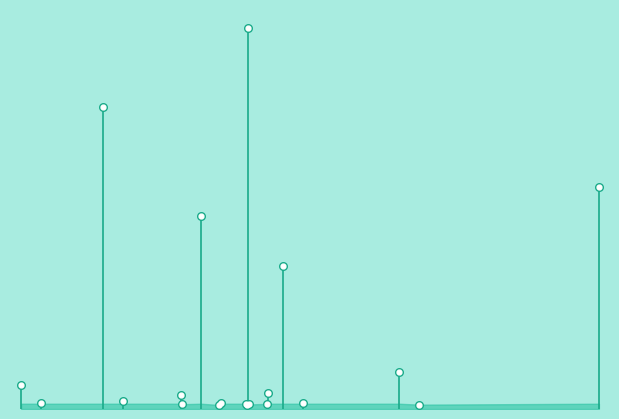

Between 437.2674255371094 and 282.251708984375, which is larger?

437.2674255371094